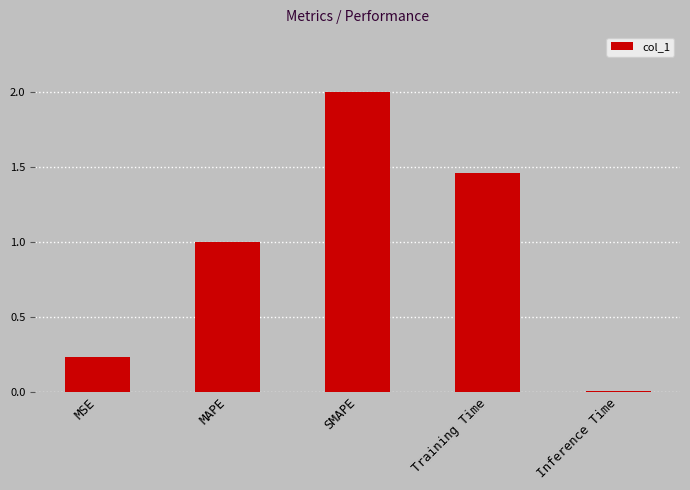

How many bars are there in total?

5